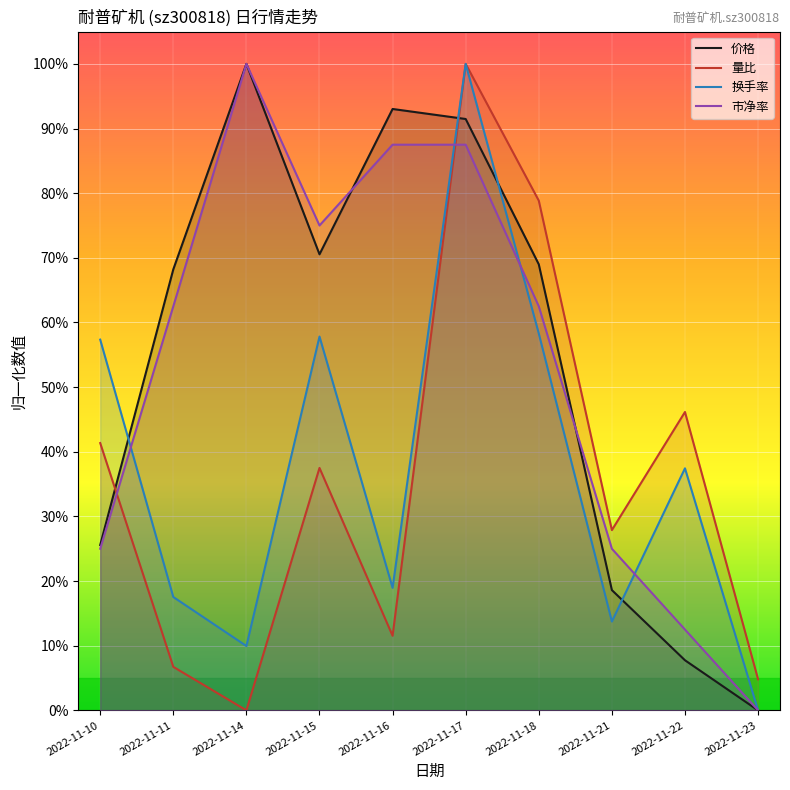

Which category has the lowest value in the 量比 series?

2022-11-14